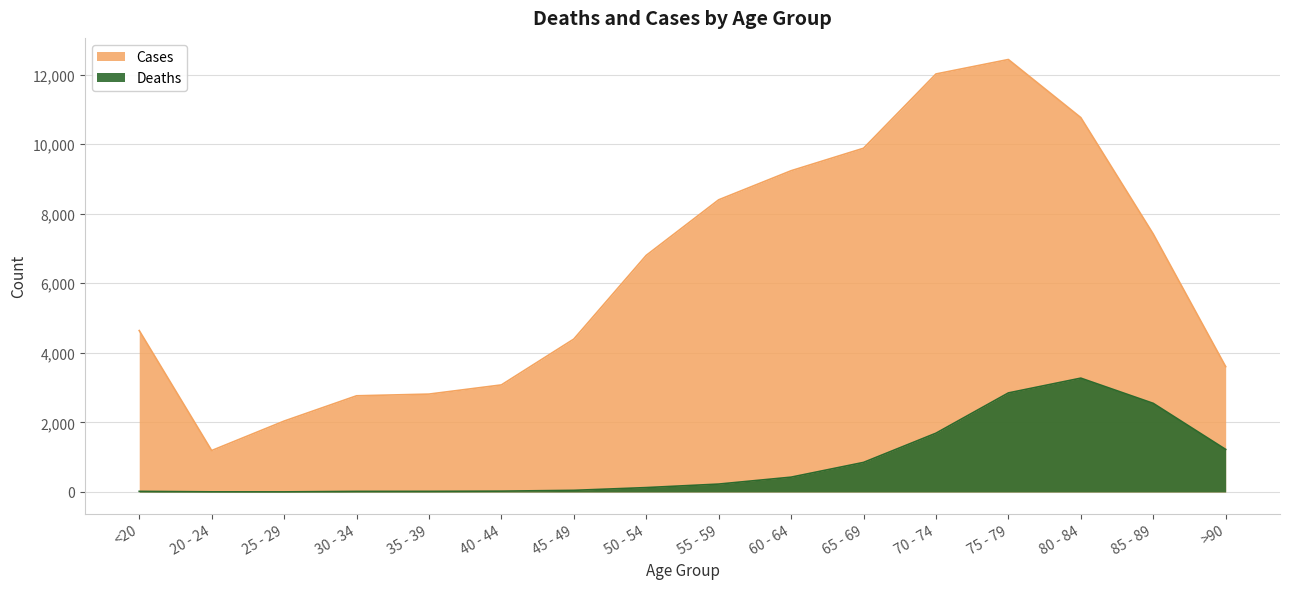

Which label corresponds to the largest value in the chart?

75 - 79